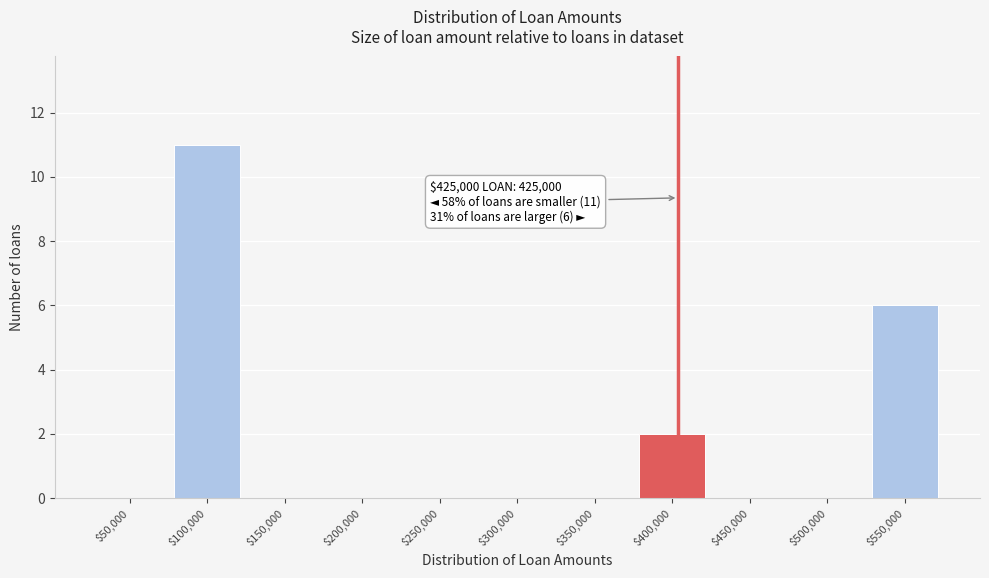

What is the maximum value shown in the chart?

11